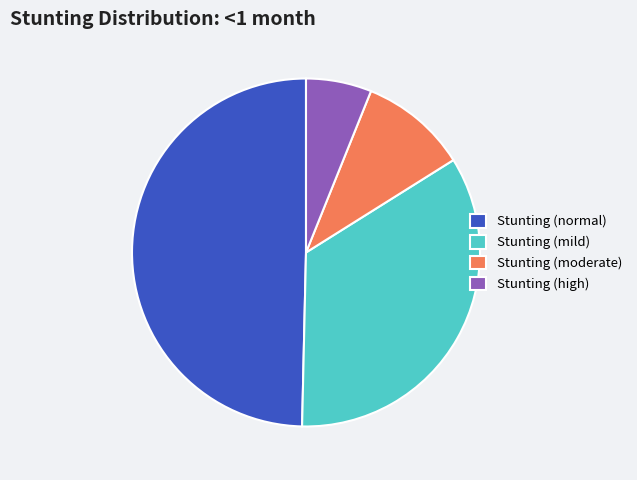

Rank the categories by value from highest to lowest.

Stunting (normal), Stunting (mild), Stunting (moderate), Stunting (high)